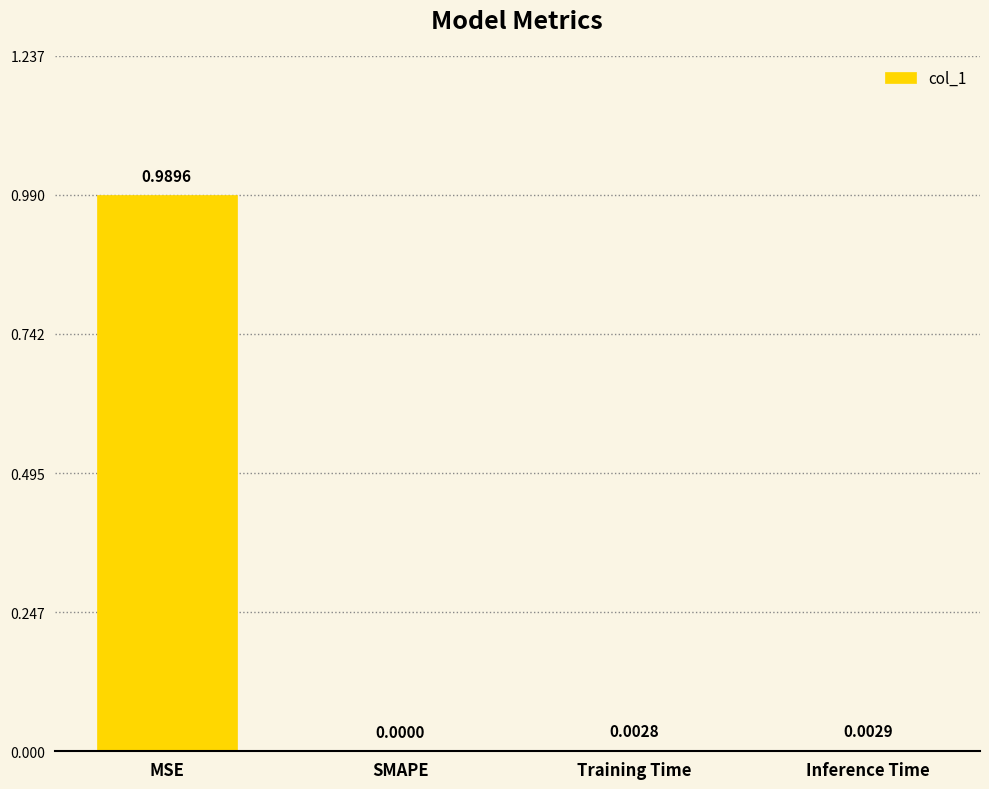

Which has a higher value, SMAPE or Inference Time?

Inference Time